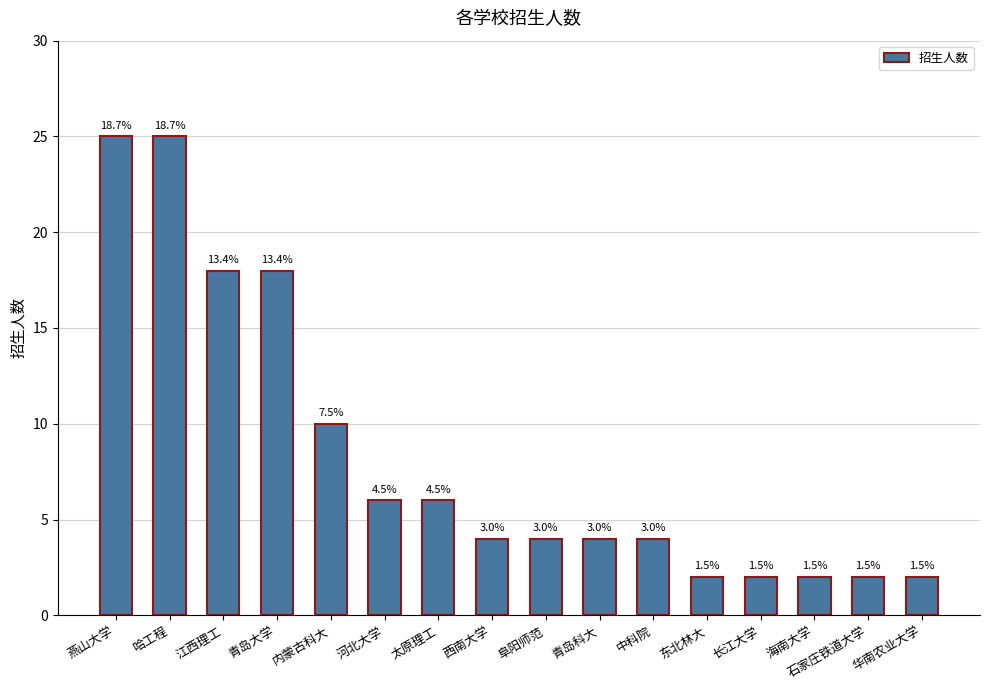

Does the chart contain stacked bars?

No